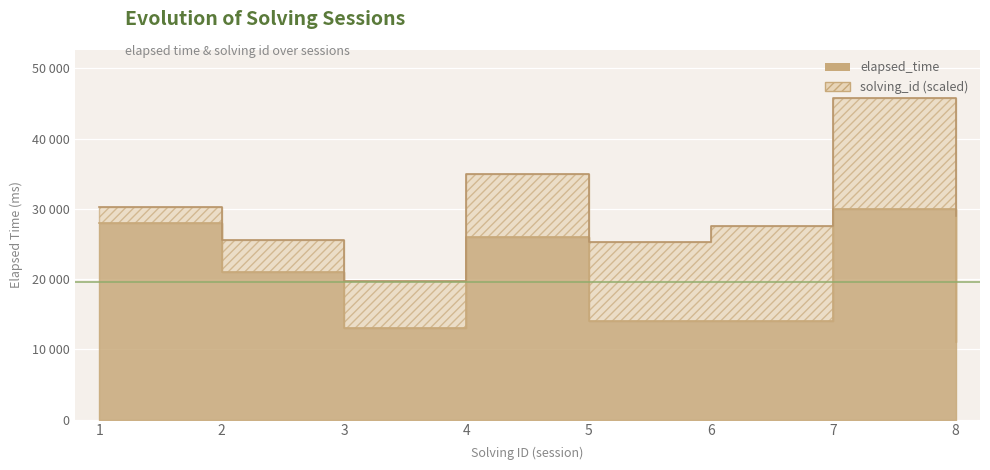

What is the difference between the second highest and minimum values?

17000